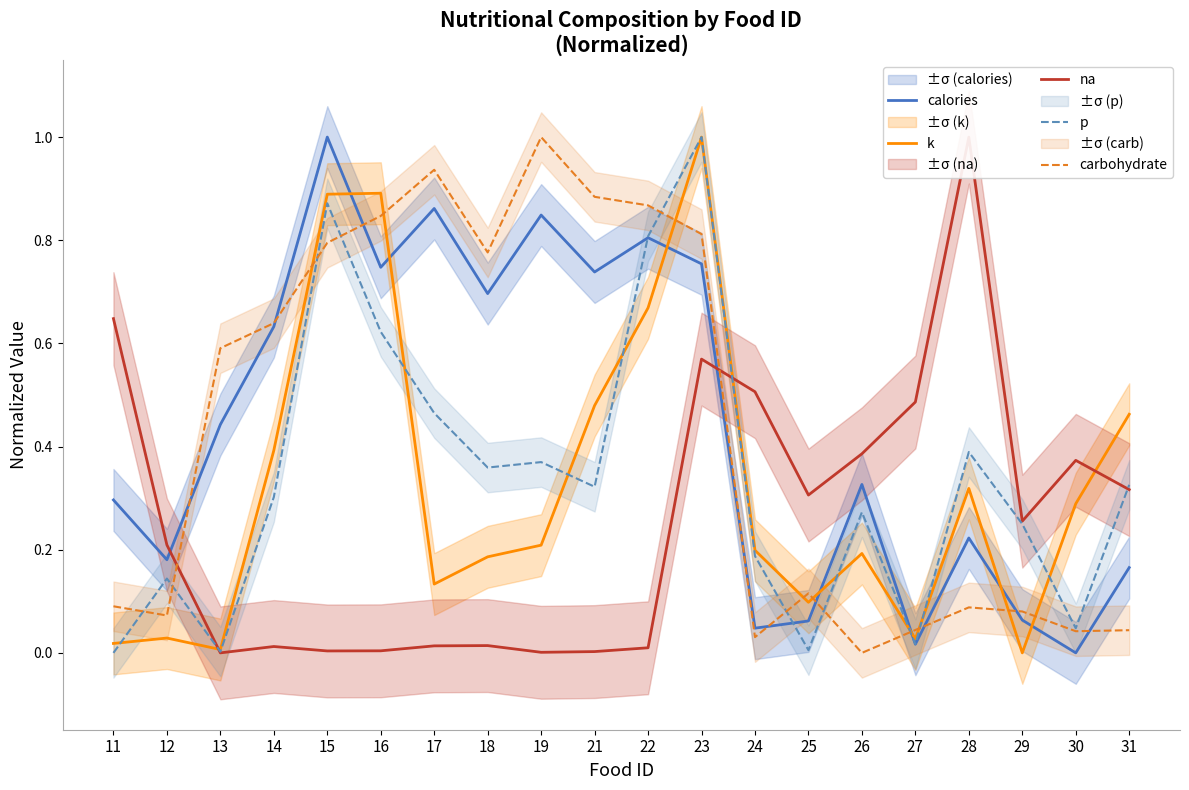

What is the value of the p point at the 18th from the left?

0.2